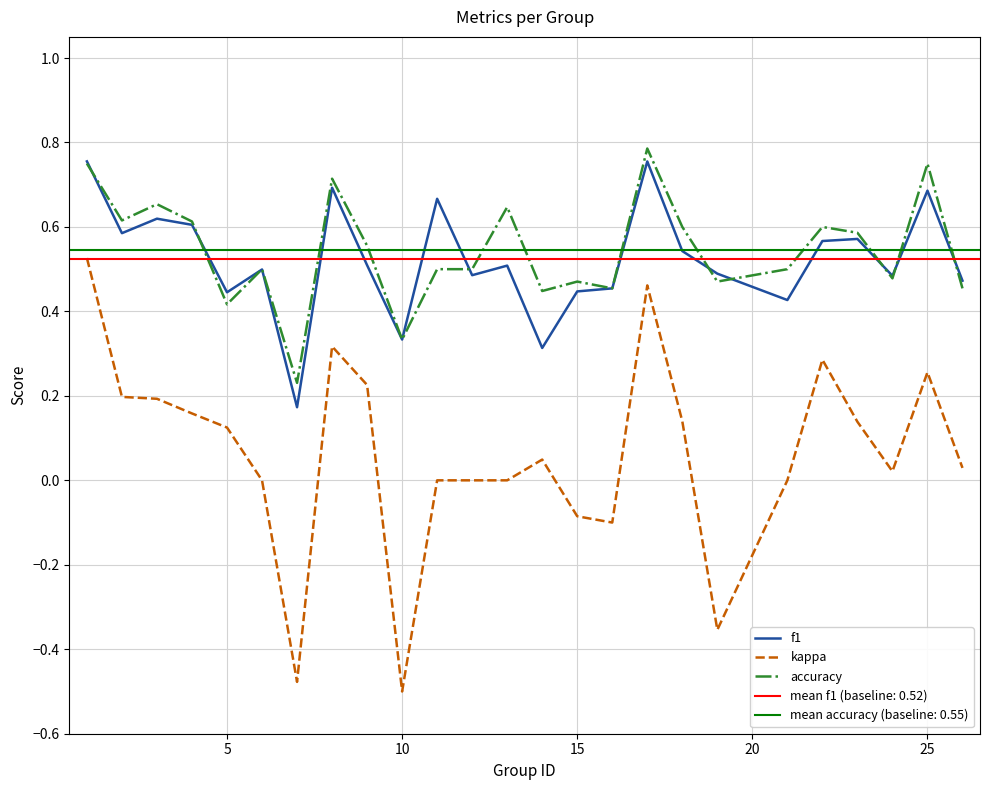

How many values in the kappa series exceed 0?

15